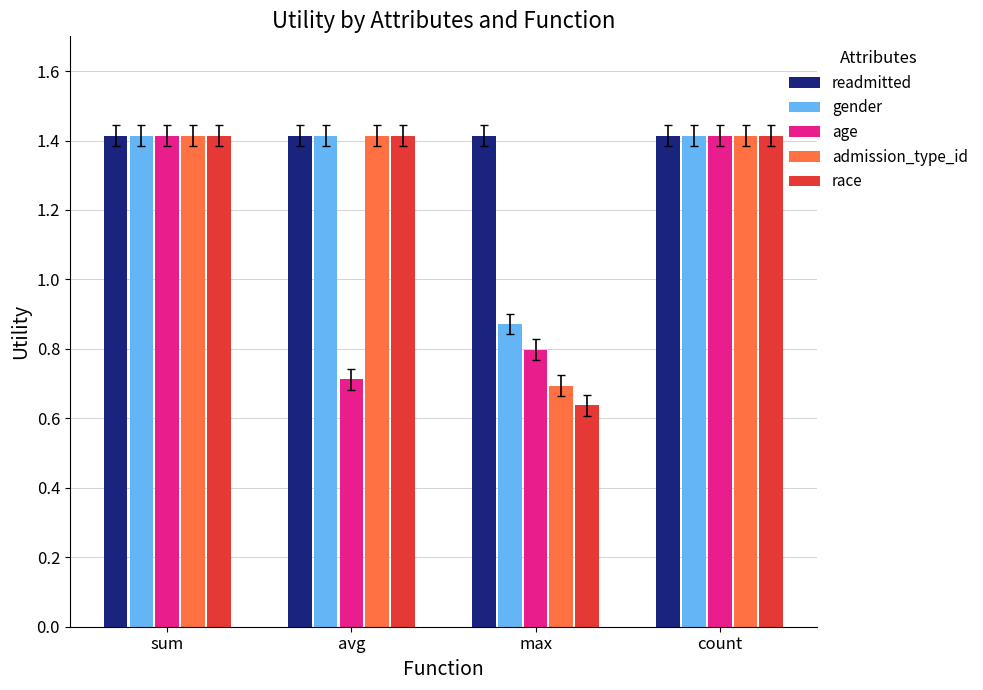

What position from the right is max?

2